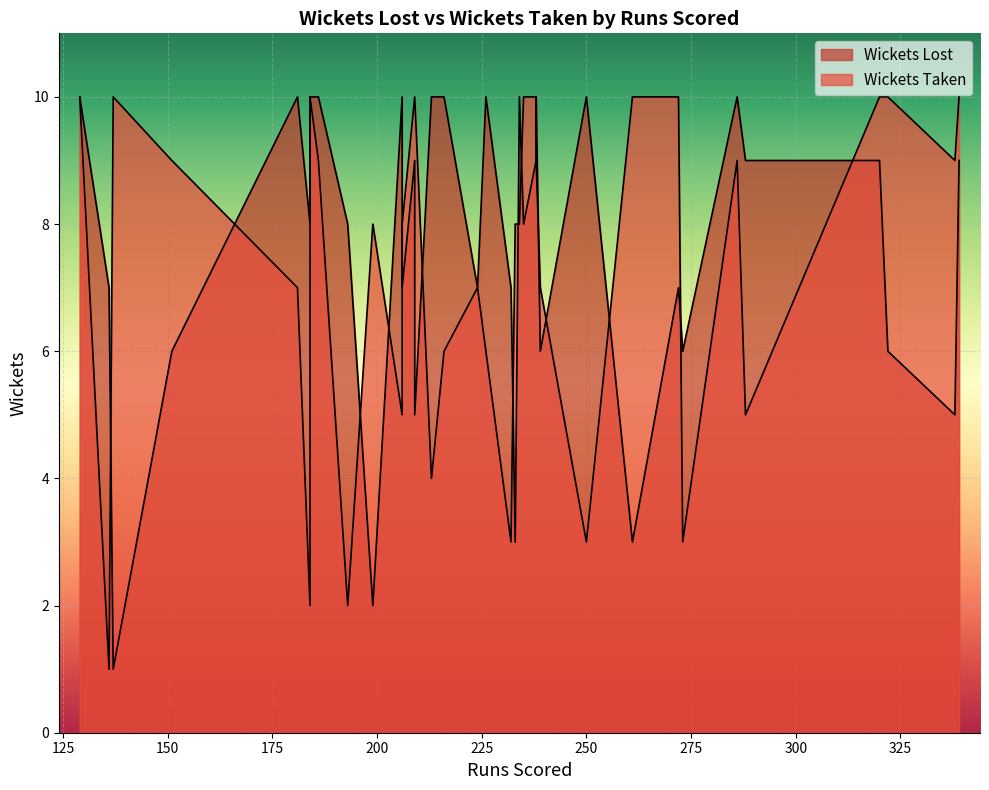

At how many categories does at least one series exceed 5?

36